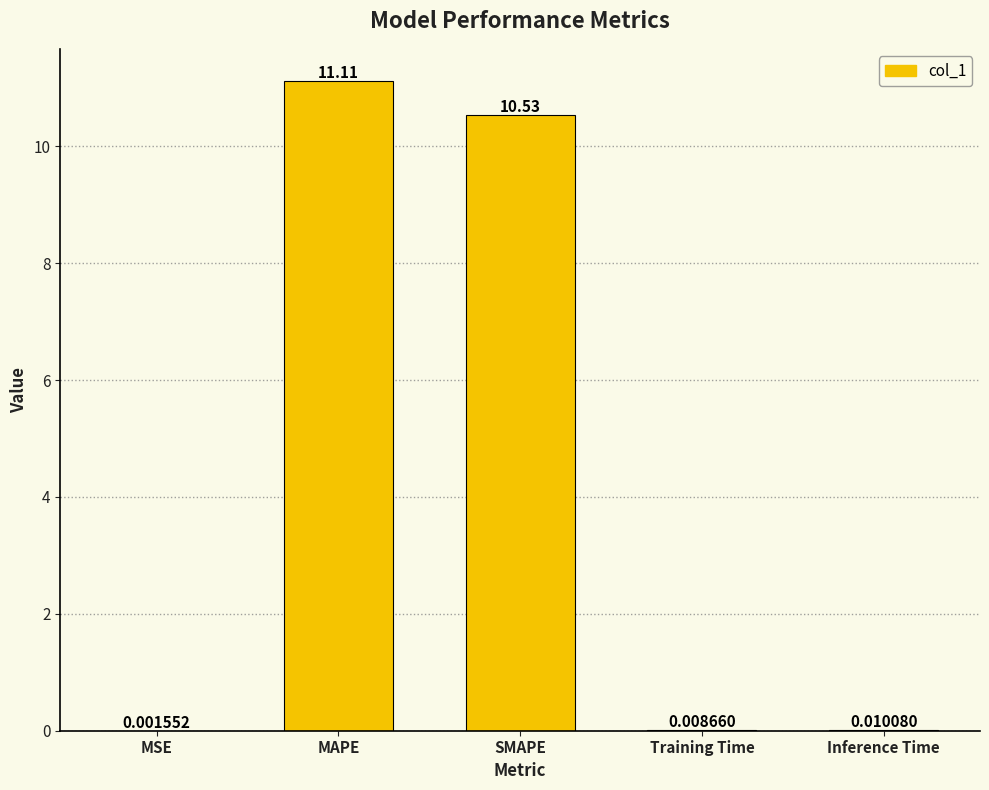

Which category has the highest value across all series?

MAPE